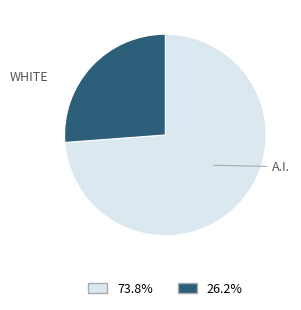

Is there any slice that represents more than half of the pie?

Yes